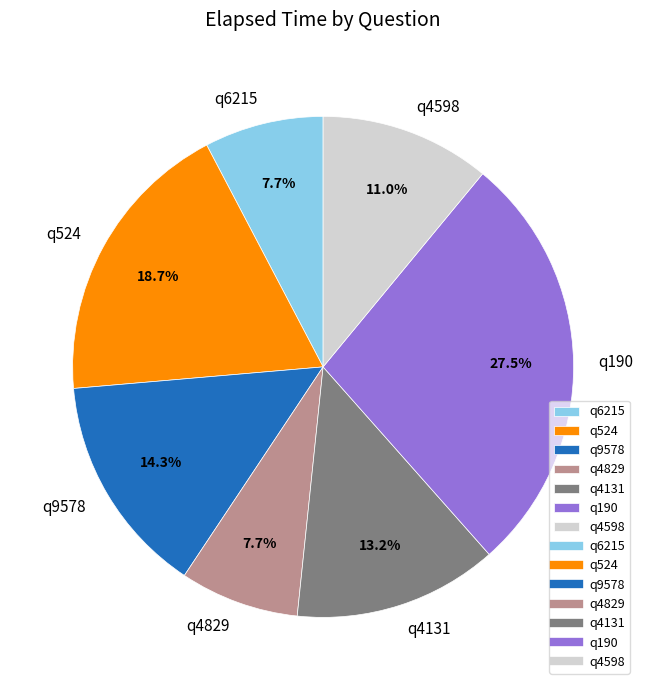

To the nearest percent, what is the difference between the largest and smallest slice percentages?

20%